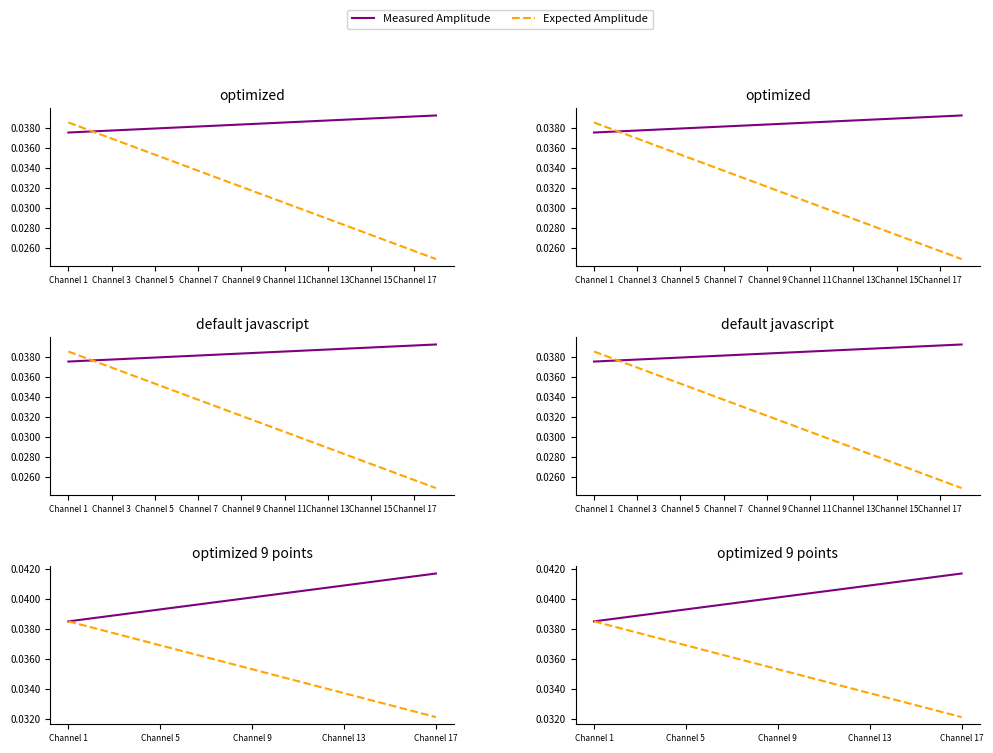

What is the sum of all Measured Amplitude values?

0.4